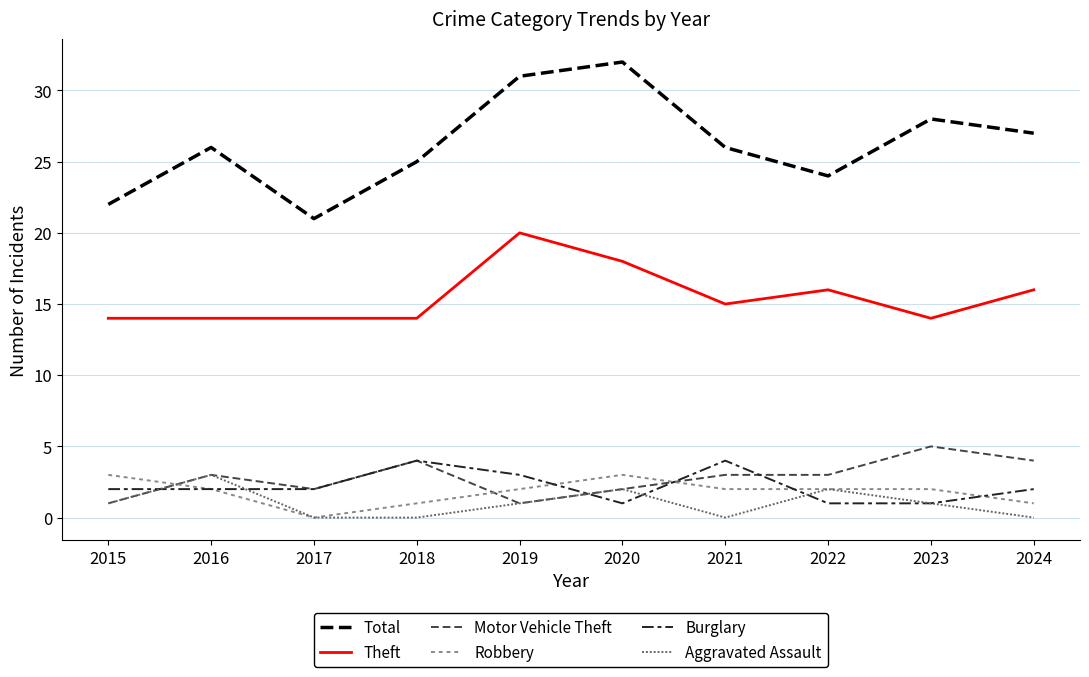

Reading left to right, what are all the values shown in this chart?

Total: 2015=22	2016=26	2017=21	2018=25	2019=31	2020=32	2021=26	2022=24	2023=28	2024=27
Theft: 2015=14	2016=14	2017=14	2018=14	2019=20	2020=18	2021=15	2022=16	2023=14	2024=16
Motor Vehicle Theft: 2015=1	2016=3	2017=2	2018=4	2019=1	2020=2	2021=3	2022=3	2023=5	2024=4
Robbery: 2015=3	2016=2	2017=0	2018=1	2019=2	2020=3	2021=2	2022=2	2023=2	2024=1
Burglary: 2015=2	2016=2	2017=2	2018=4	2019=3	2020=1	2021=4	2022=1	2023=1	2024=2
Aggravated Assault: 2015=1	2016=3	2017=0	2018=0	2019=1	2020=2	2021=0	2022=2	2023=1	2024=0